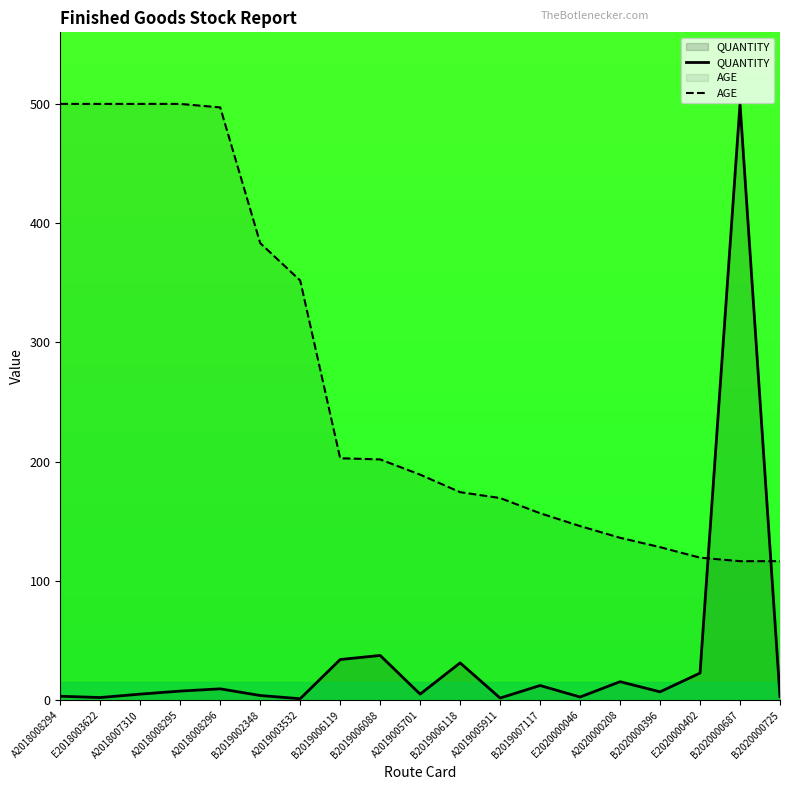

What is the label of the 9th point from the right?

B2019006118